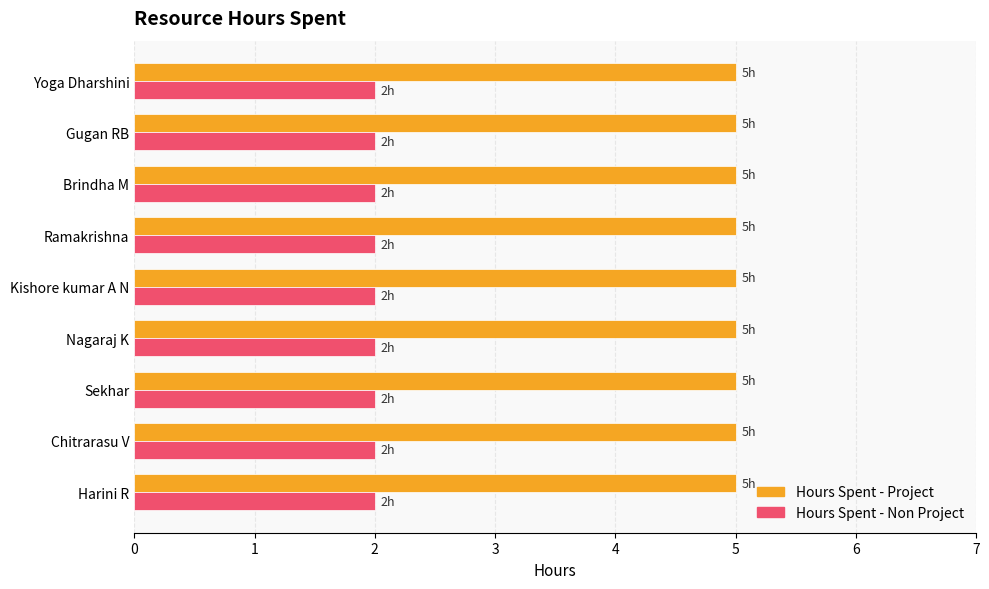

The value of Hours Spent - Non Project at Nagaraj K is 2. True or false?

True